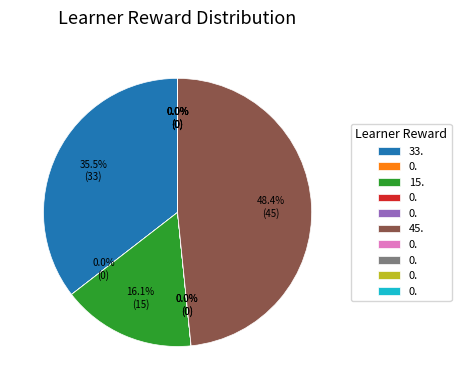

Does any single category account for the majority?

No